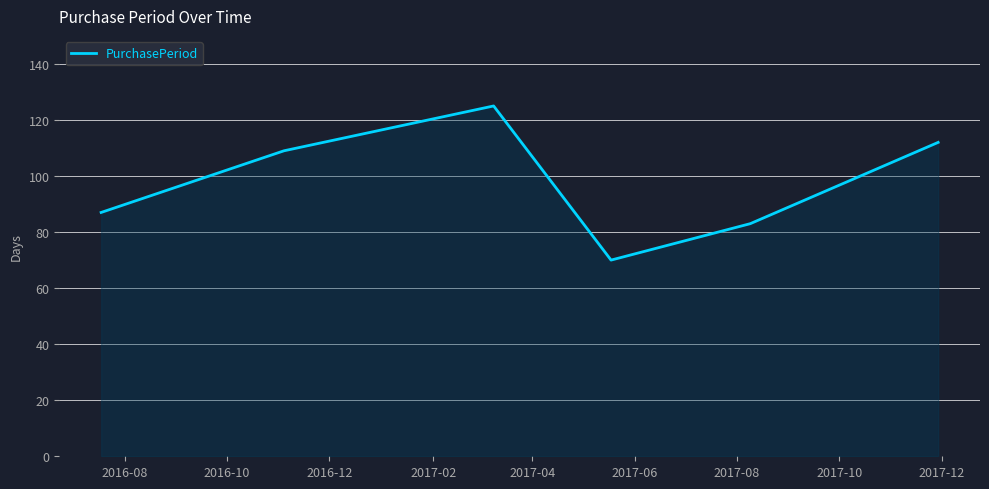

What is the difference between the second highest and minimum values?

42